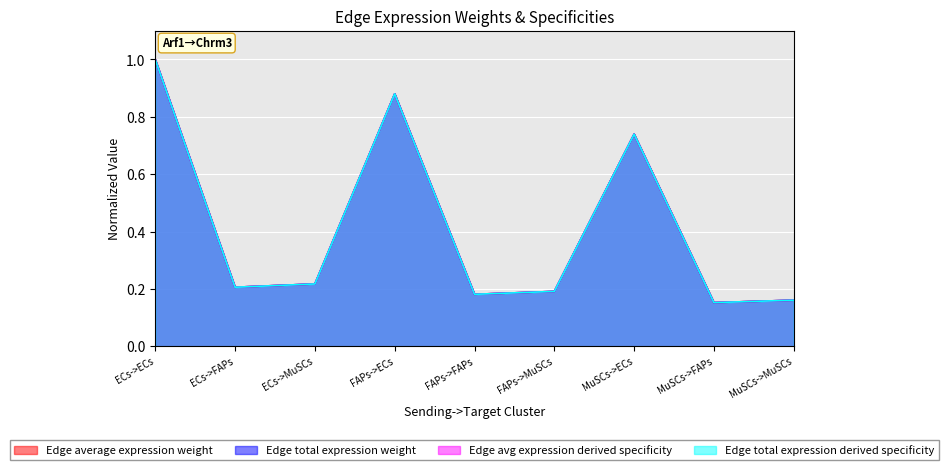

At which category is the sum across all series the highest?

ECs->ECs